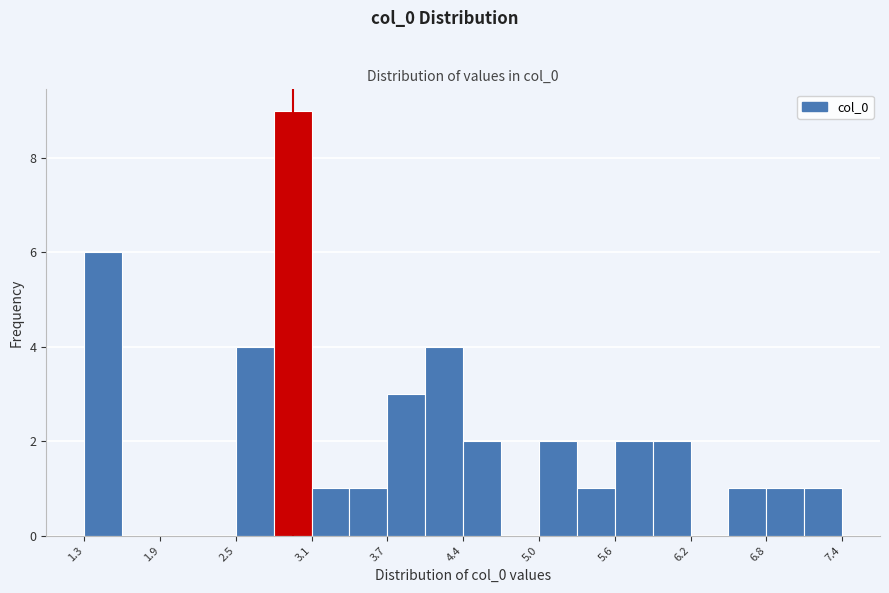

Read against the x-axis, roughly where is the centre of the tallest bar?

3.0